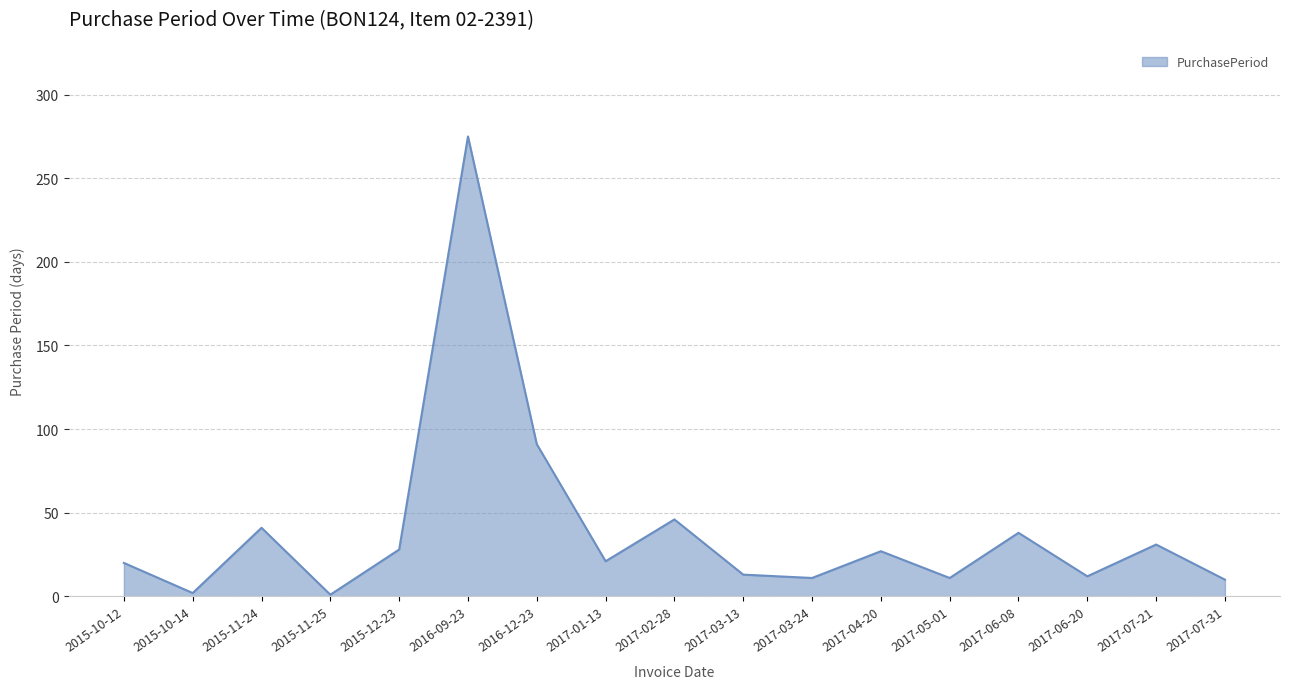

What is the average value?

40